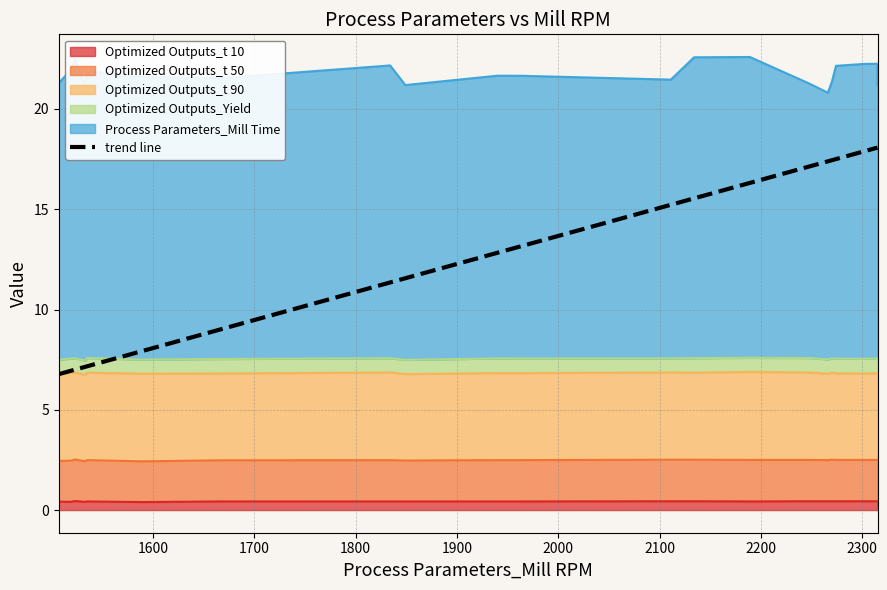

Where is the first local maximum for Optimized Outputs_t 50?

5